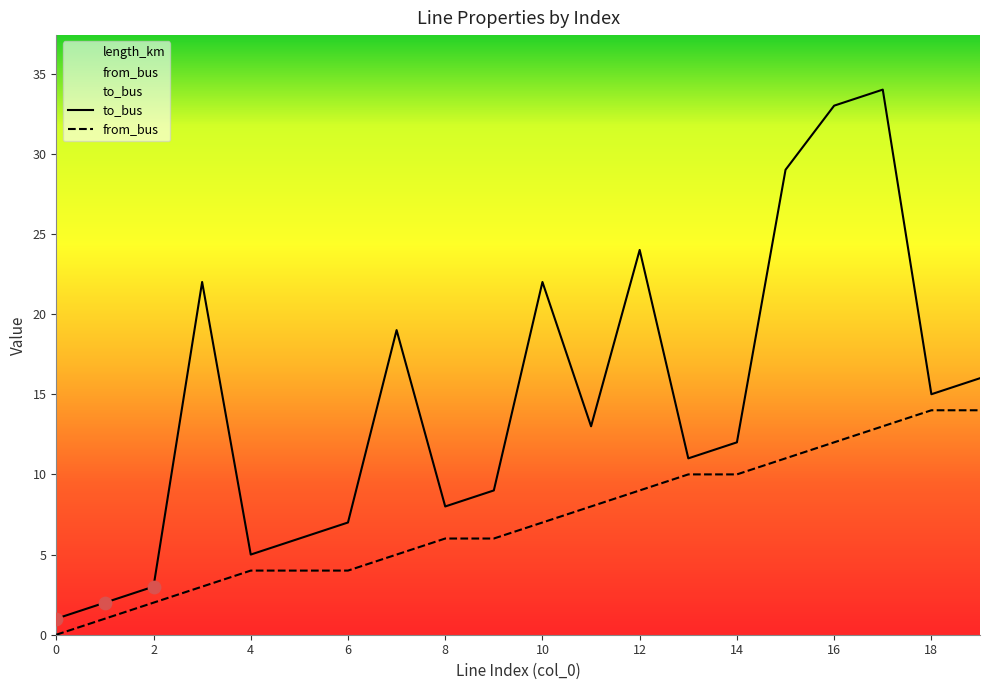

Which series contains the highest Y value?

to_bus